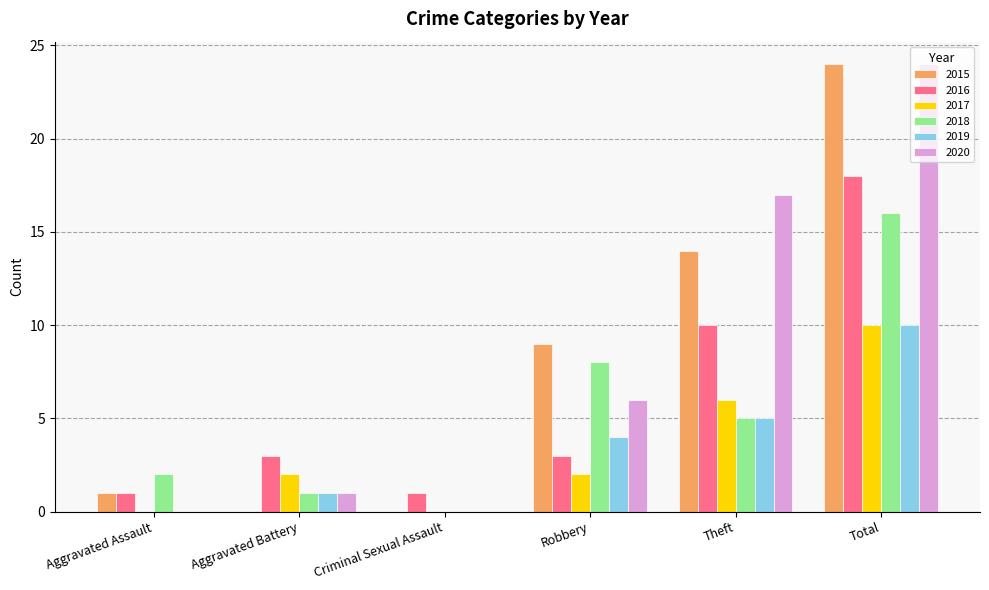

Between Robbery and Total, which series saw the biggest shift?

2020